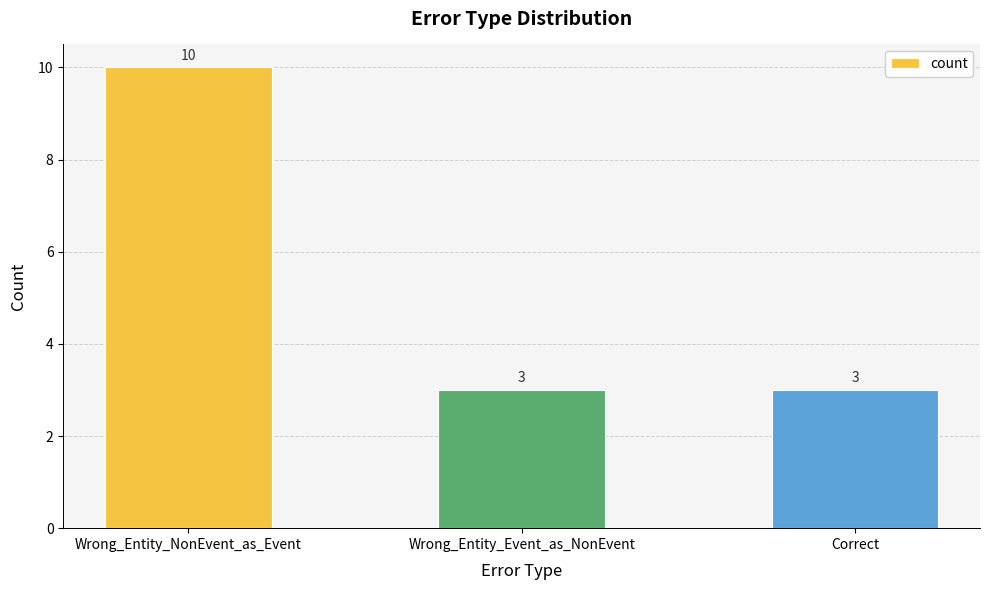

What is the value of the 1st bar from the left?

10